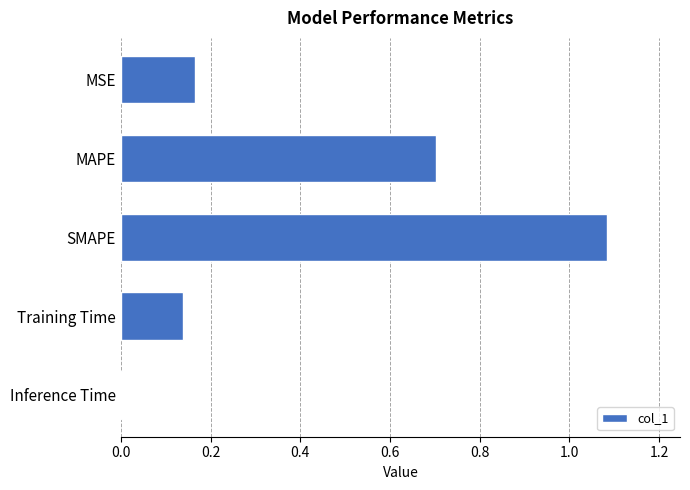

What is the sum of all values?

2.1